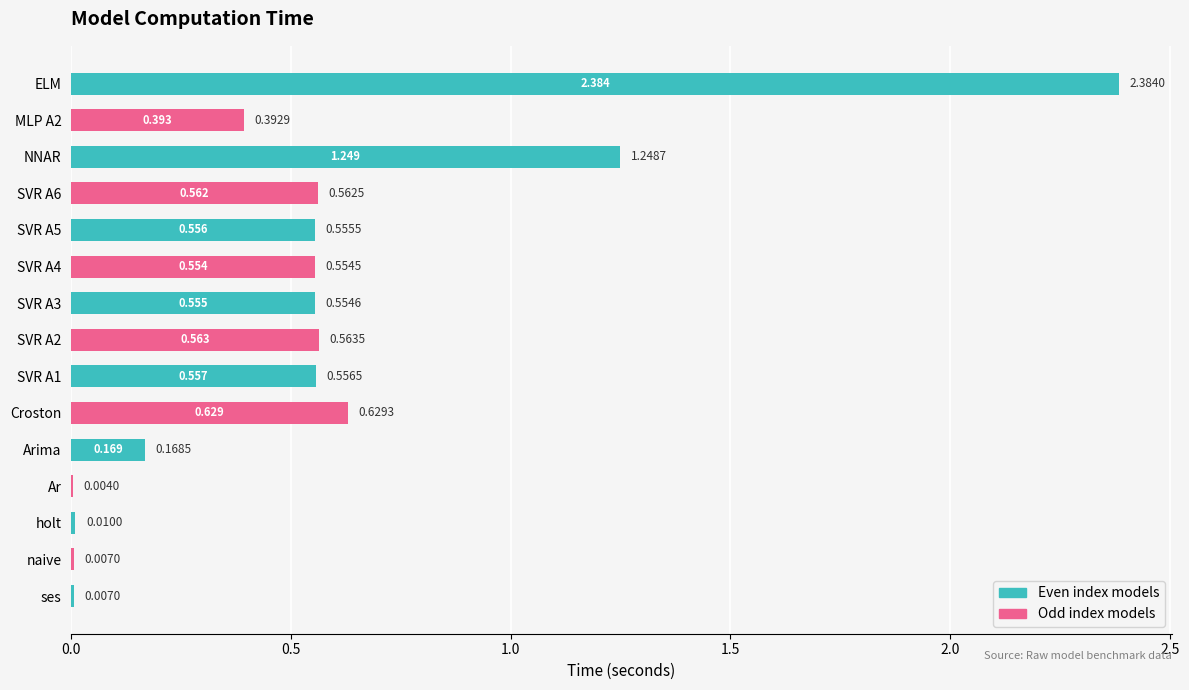

At which category does the chart reach its peak across all series?

ELM